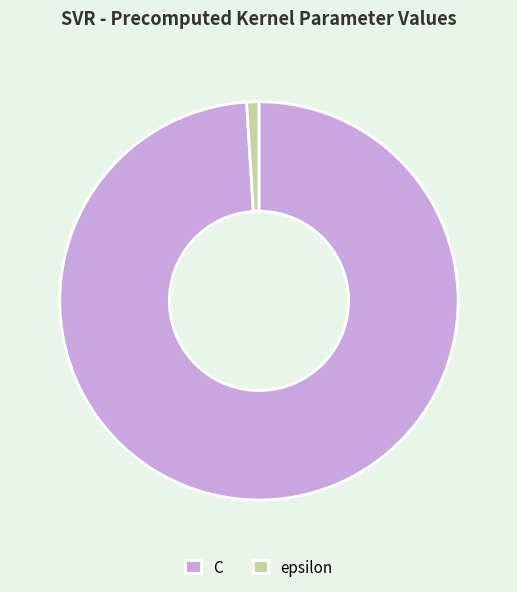

Does C represent more than half of the total?

Yes